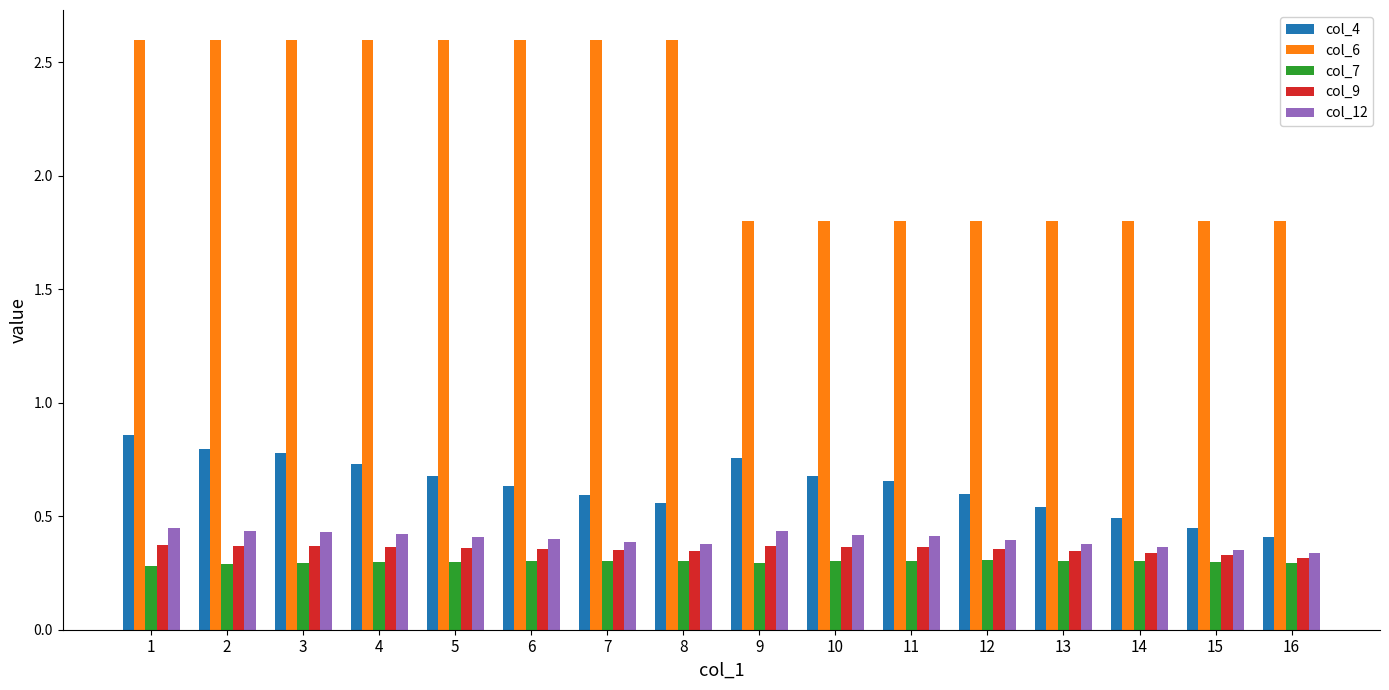

List the series in order of their peak value, lowest first.

col_7, col_9, col_12, col_4, col_6